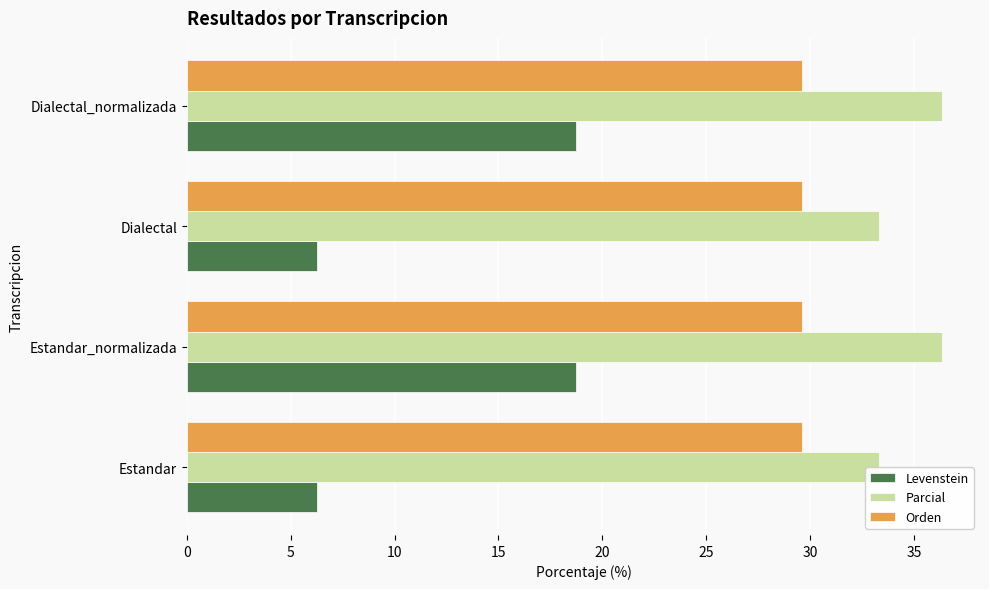

What is the approximate value of Levenstein at Estandar_normalizada?

18.8